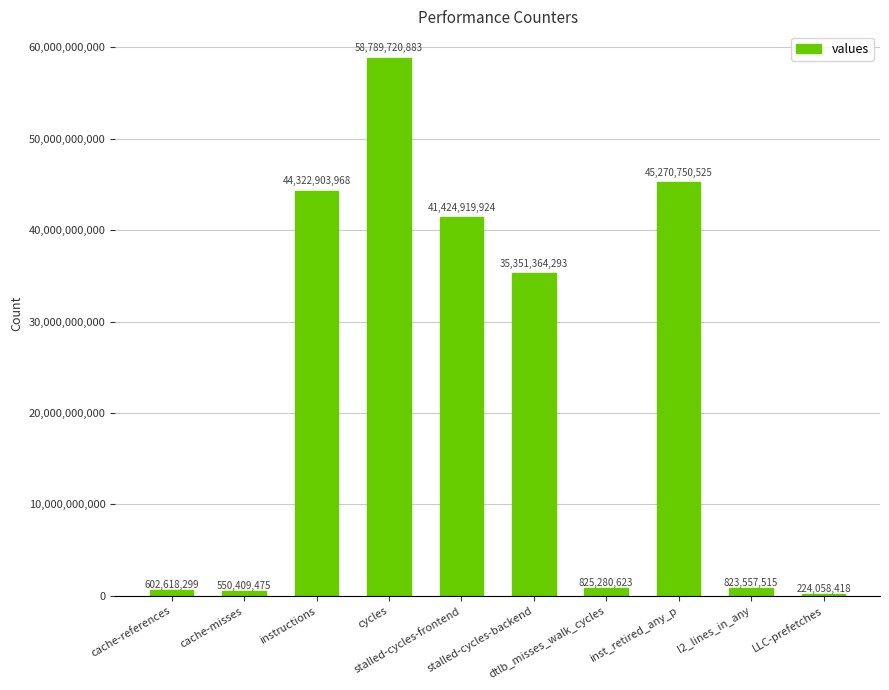

How many values are below 35351364293?

5